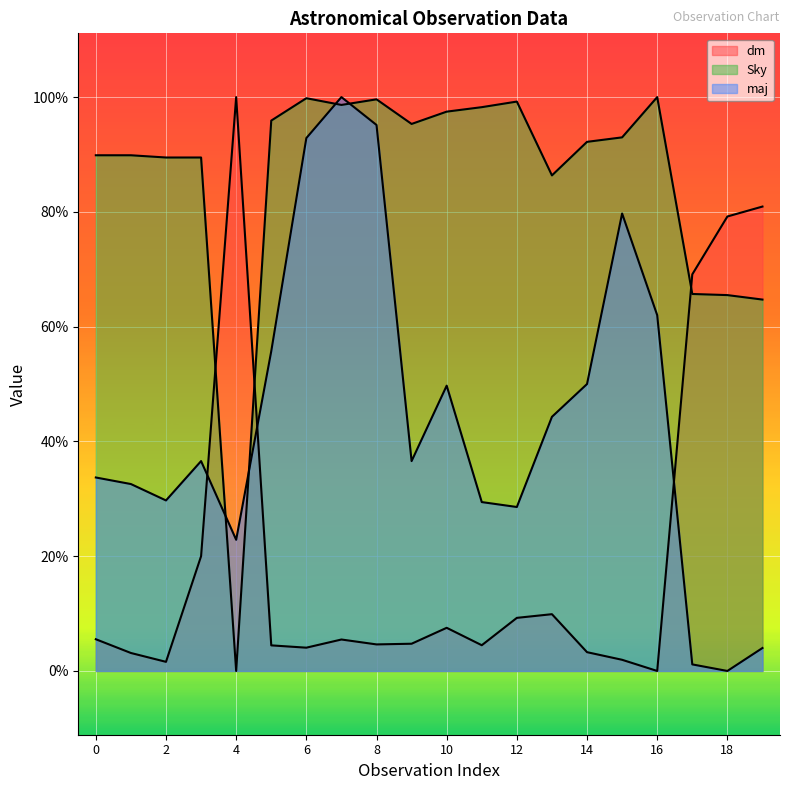

At which label does Sky reach its minimum?

4